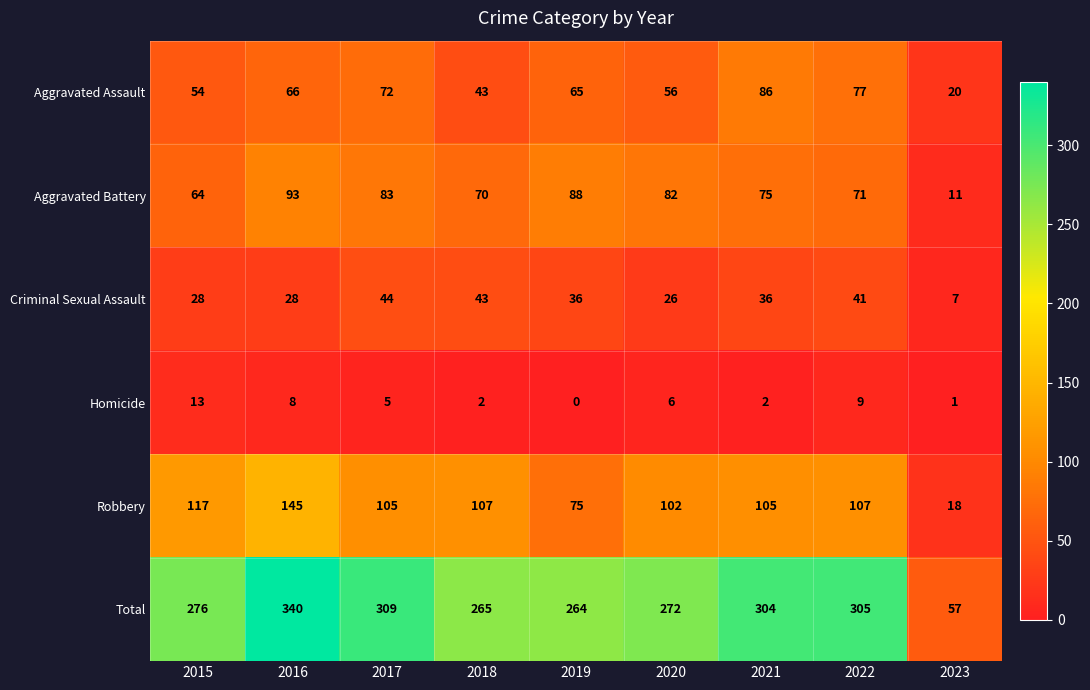

Which category has the highest value across all series?

2016